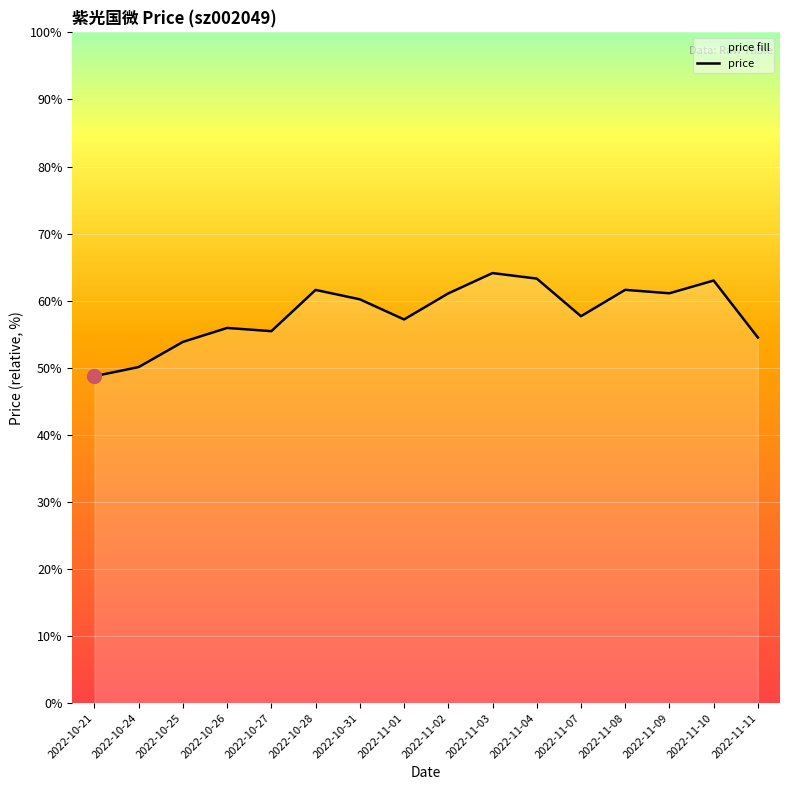

Rank the categories by value from highest to lowest.

2022-11-03, 2022-11-04, 2022-11-10, 2022-11-08, 2022-10-28, 2022-11-09, 2022-11-02, 2022-10-31, 2022-11-07, 2022-11-01, 2022-10-26, 2022-10-27, 2022-11-11, 2022-10-25, 2022-10-24, 2022-10-21